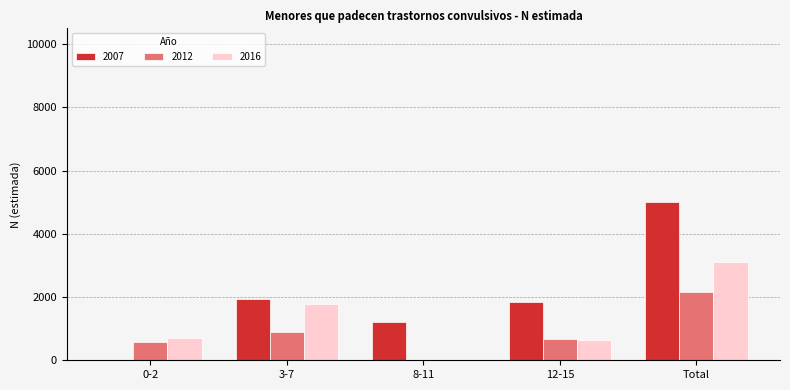

Reading left to right, extract all data points from this chart.

2007: 0-2=0	3-7=1949	8-11=1200	12-15=1857	Total=5006
2012: 0-2=568	3-7=896	8-11=0	12-15=687	Total=2151
2016: 0-2=692	3-7=1789	8-11=0	12-15=636	Total=3117